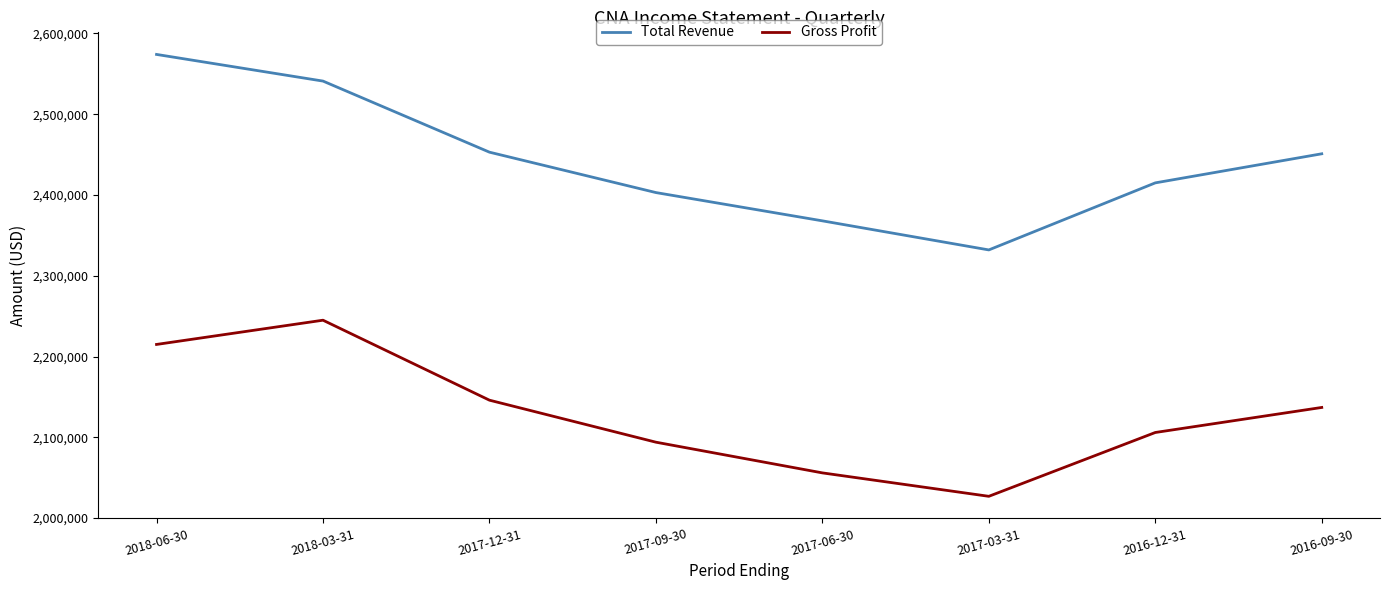

What is the approximate value of Gross Profit at 2017-12-31, to the nearest 10?

2146000